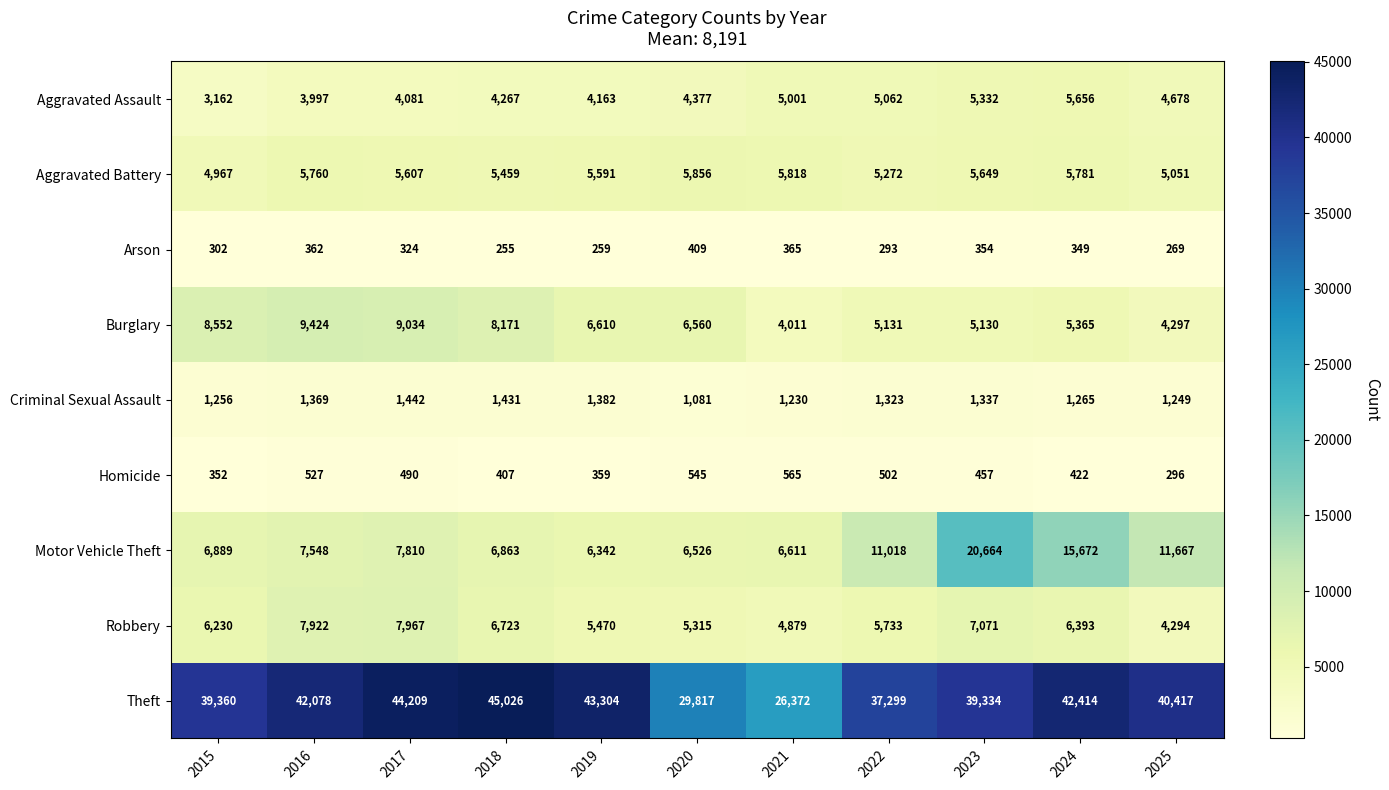

What is the sum of the Burglary values at 2017 and 2019?

15644